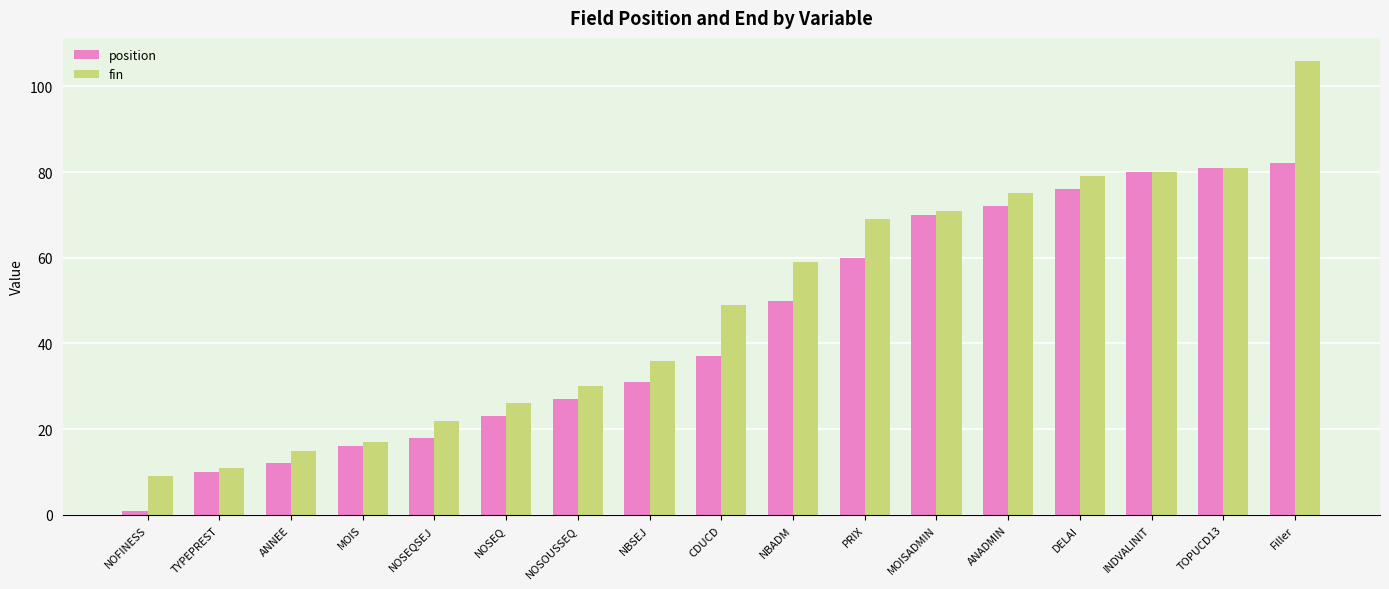

Reading right to left, list all the values displayed in this chart.

position: Filler=82	TOPUCD13=81	INDVALINIT=80	DELAI=76	ANADMIN=72	MOISADMIN=70	PRIX=60	NBADM=50	CDUCD=37	NBSEJ=31	NOSOUSSEQ=27	NOSEQ=23	NOSEQSEJ=18	MOIS=16	ANNEE=12	TYPEPREST=10	NOFINESS=1
fin: Filler=106	TOPUCD13=81	INDVALINIT=80	DELAI=79	ANADMIN=75	MOISADMIN=71	PRIX=69	NBADM=59	CDUCD=49	NBSEJ=36	NOSOUSSEQ=30	NOSEQ=26	NOSEQSEJ=22	MOIS=17	ANNEE=15	TYPEPREST=11	NOFINESS=9